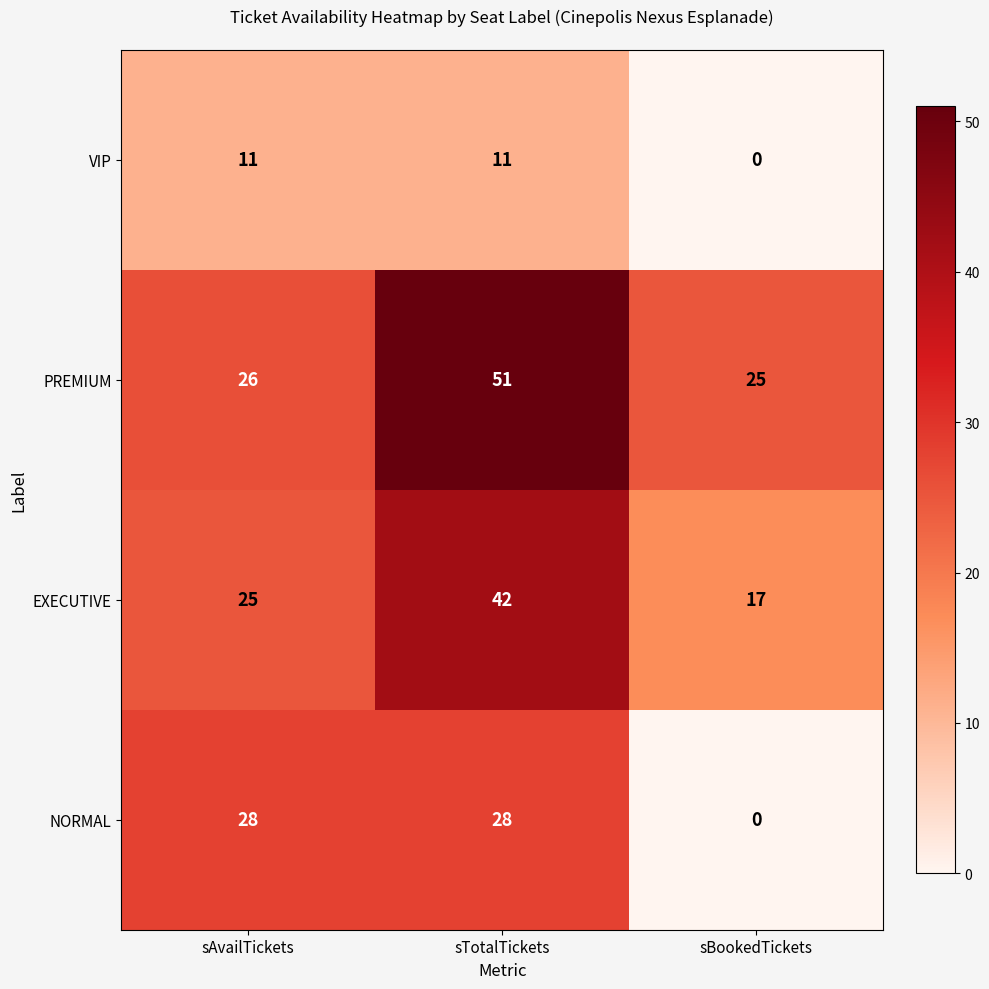

Count the EXECUTIVE values in the range 17 to 42.

3